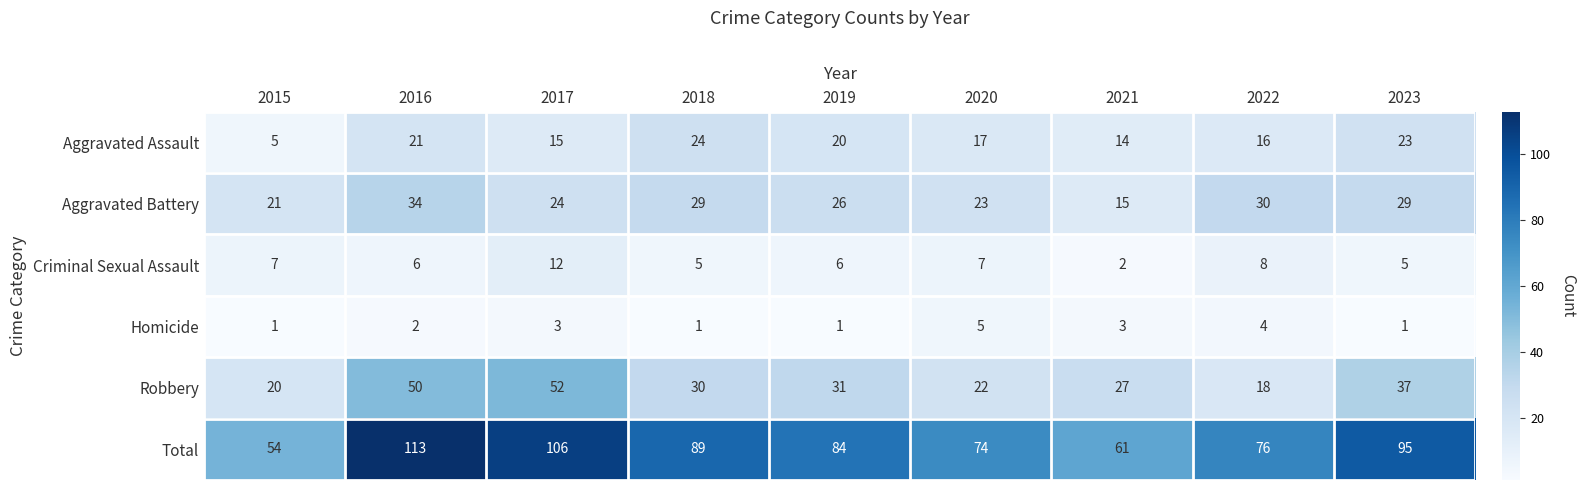

Count the number of data series in this chart.

6